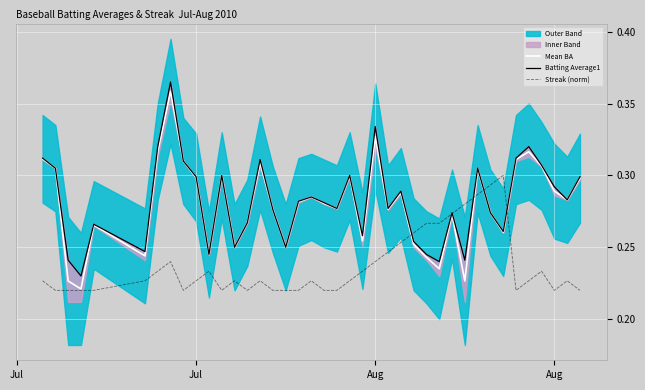

What is the minimum value for Mean BA?

0.2